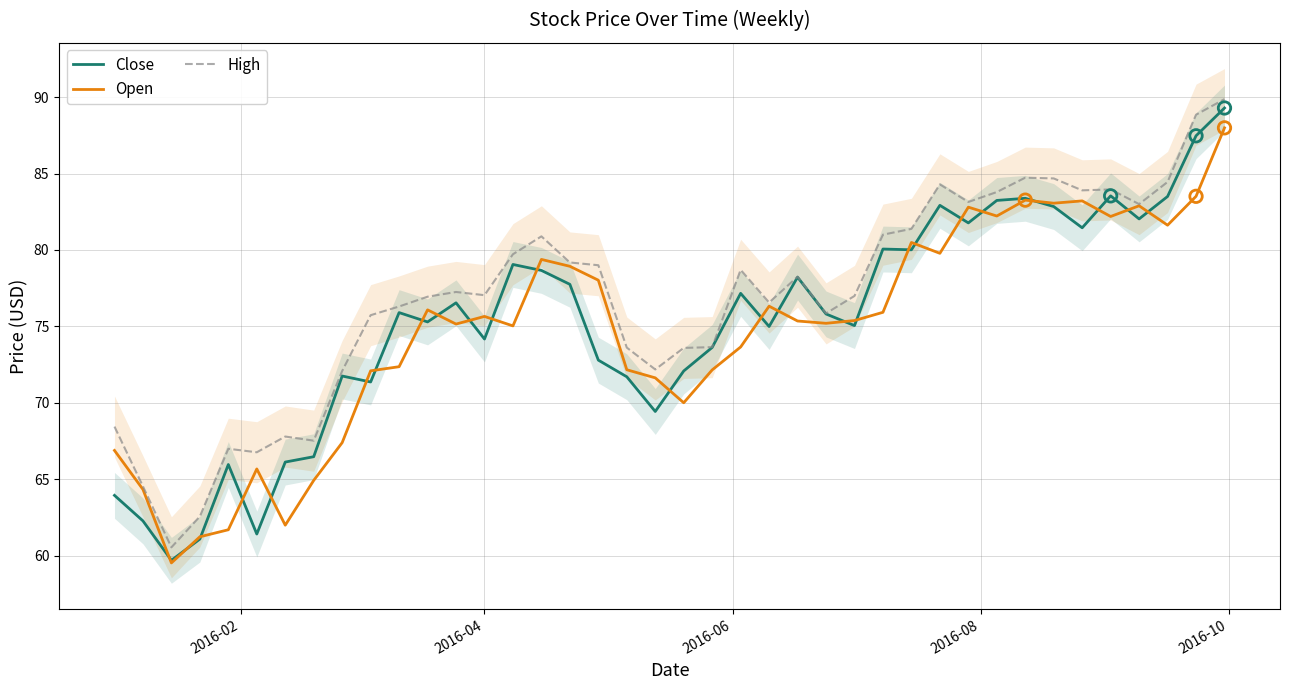

At how many categories does at least one series exceed 77?

21